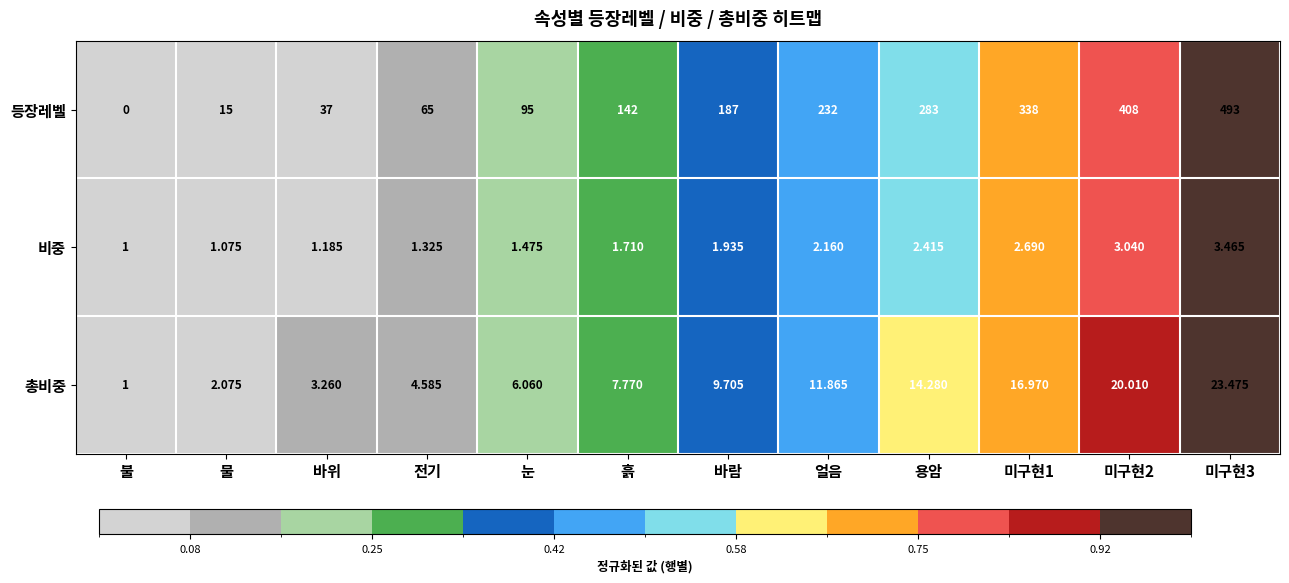

At 물, list the series in order from smallest to largest.

비중, 총비중, 등장레벨